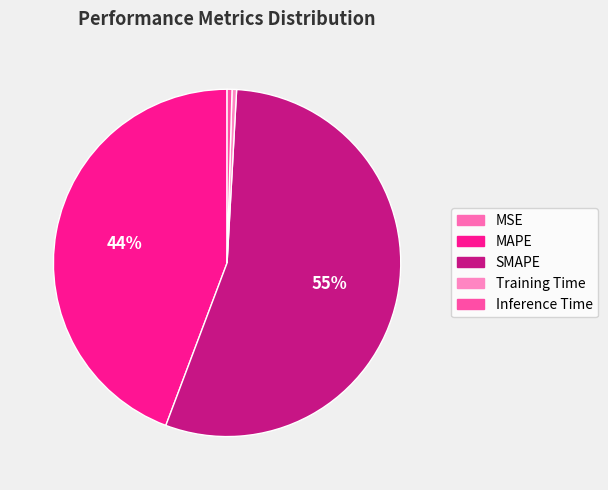

To the nearest percent, what is the average slice percentage?

20%